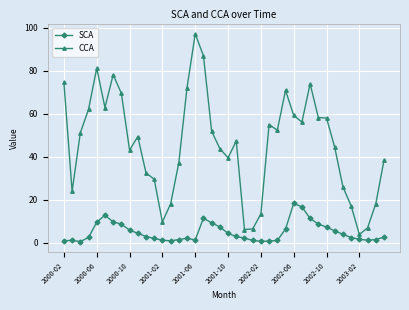

How many lines are shown in the chart?

2